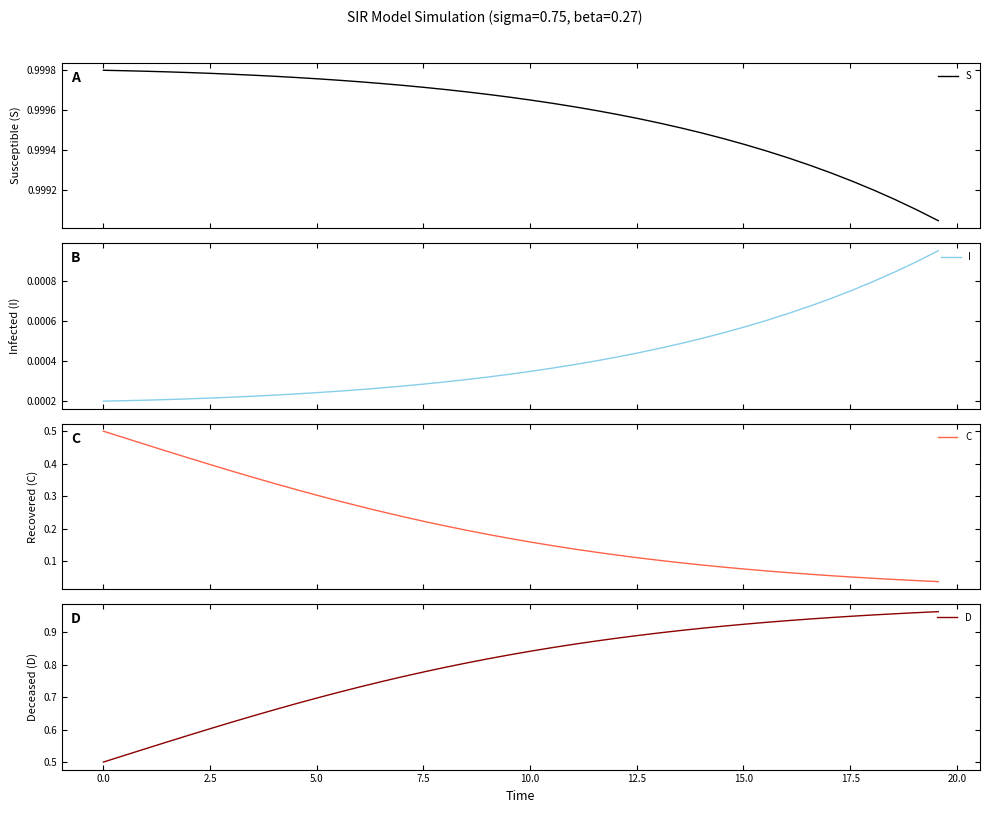

List the series in order of their peak value, lowest first.

I, C, D, S